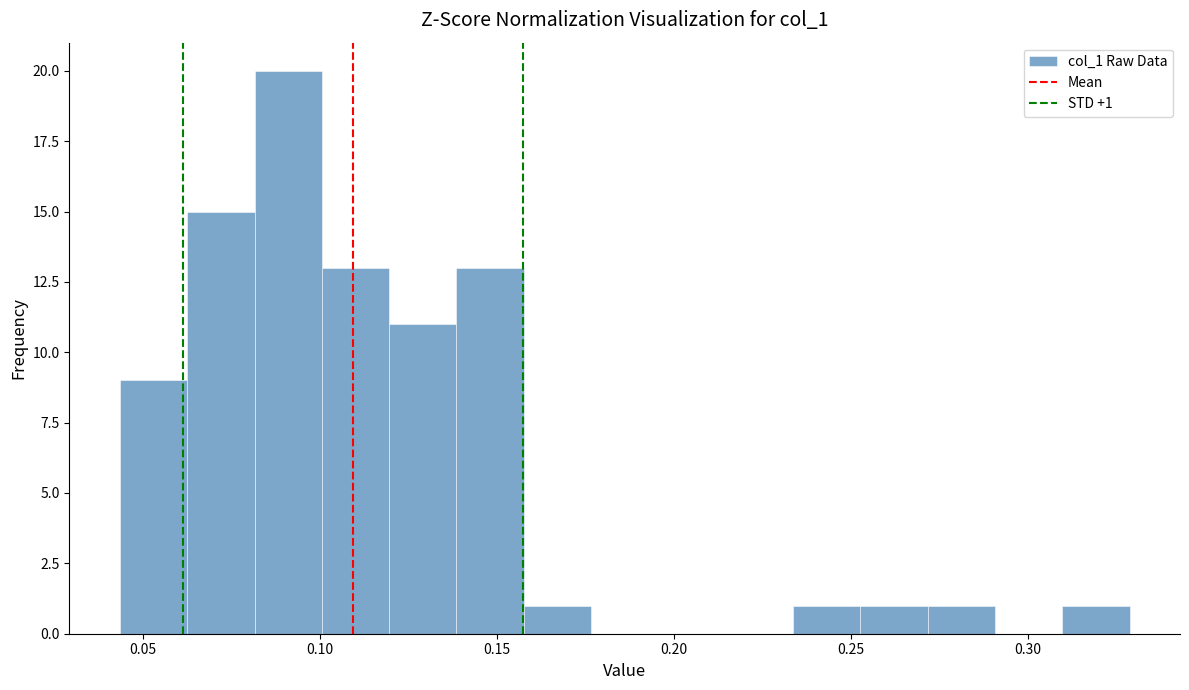

Around what value on the x-axis is the tallest bar? Give the approximate position of its centre, as read against the axis.

0.090